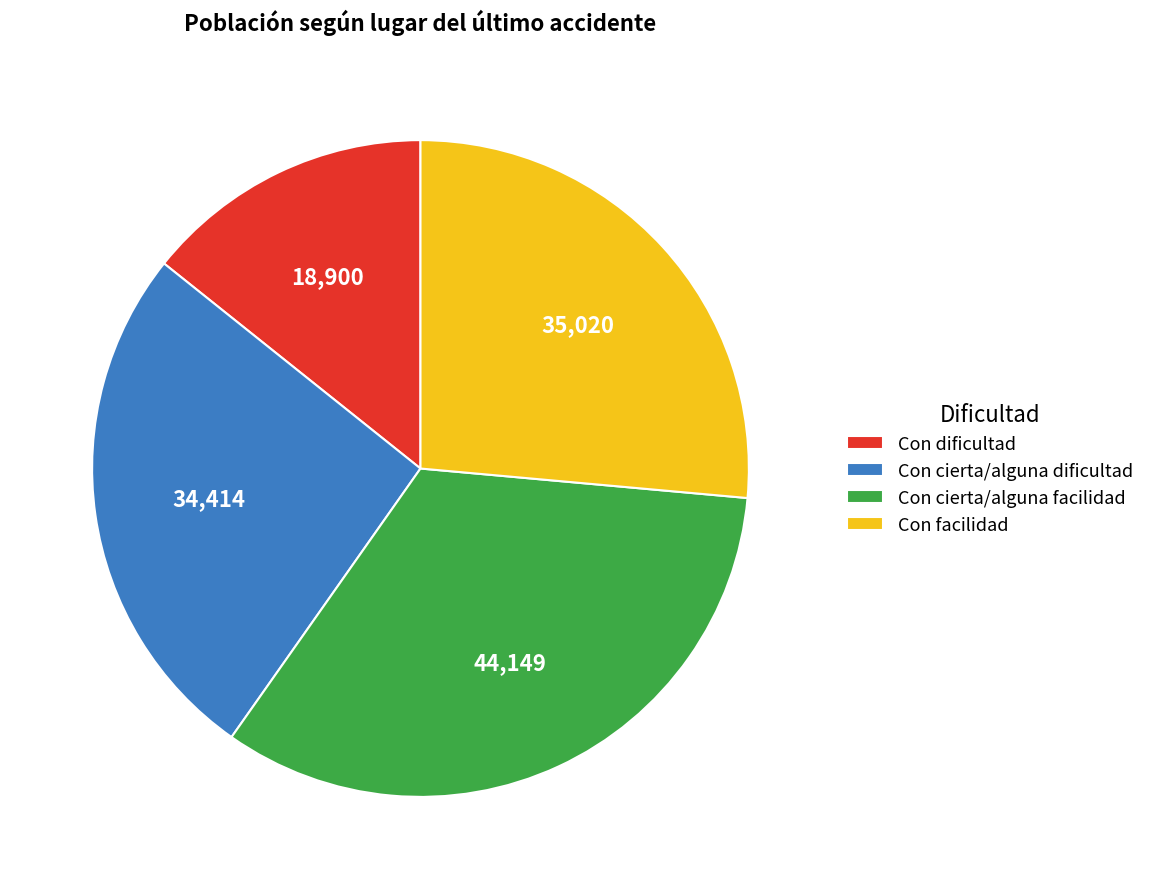

Combined, do Con facilidad and Con cierta/alguna facilidad account for over 50%?

Yes